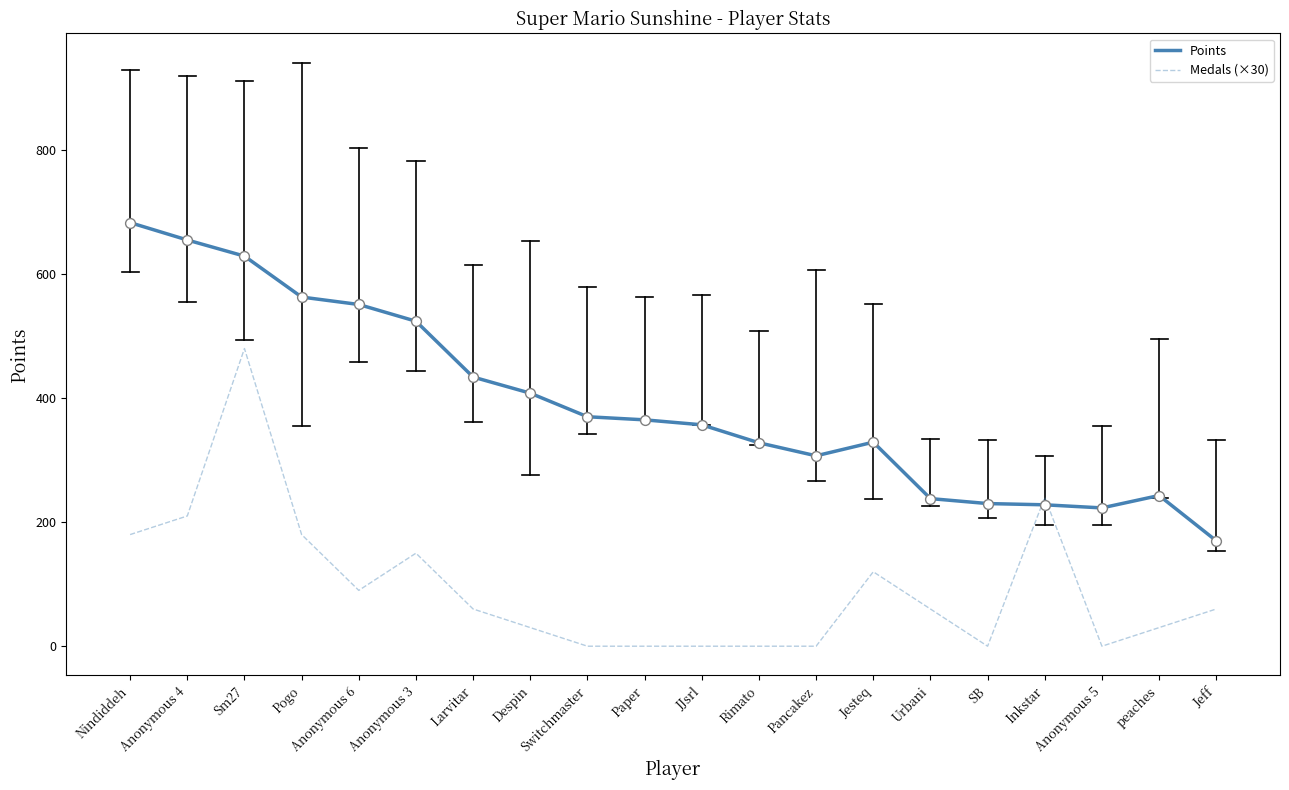

What is the difference between the highest and lowest values at Nindiddeh?

503